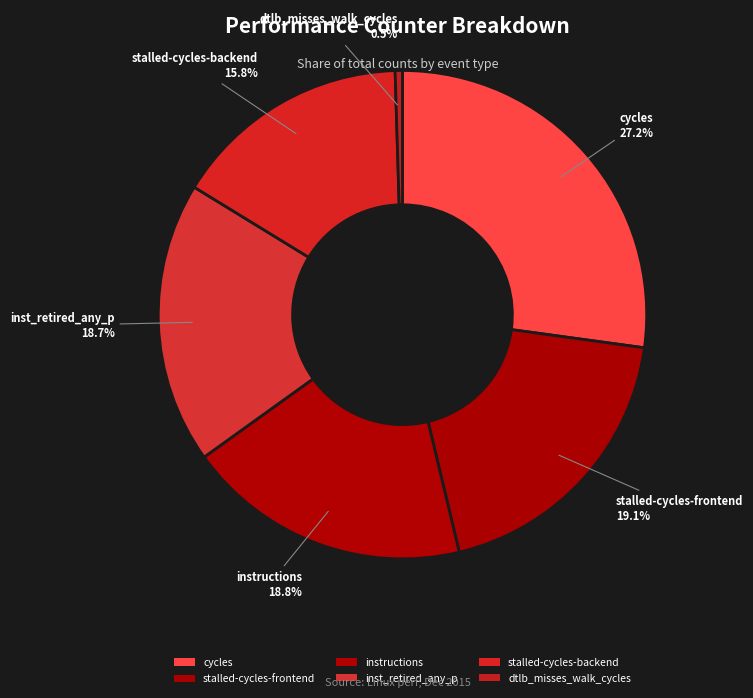

Which slice is the largest?

cycles